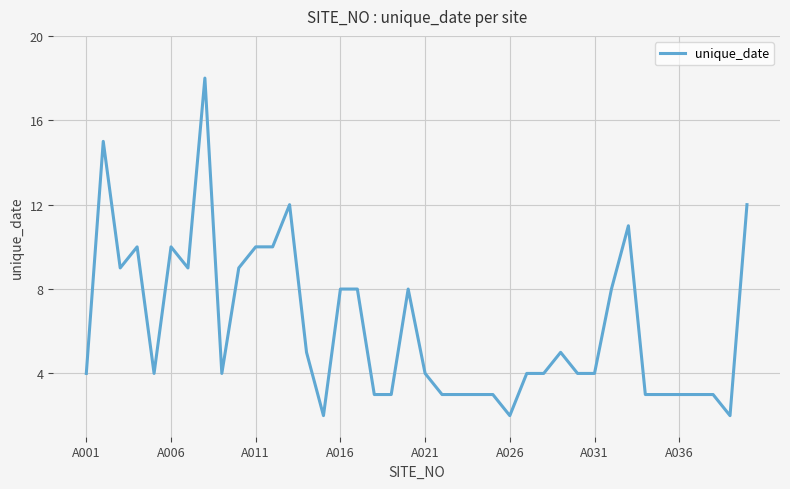

Does the chart have visible grid lines?

Yes